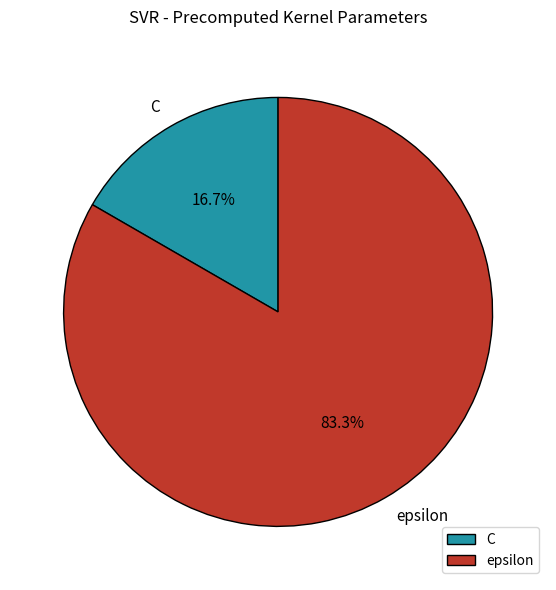

To the nearest percent, what is the combined percentage of epsilon and C?

100%